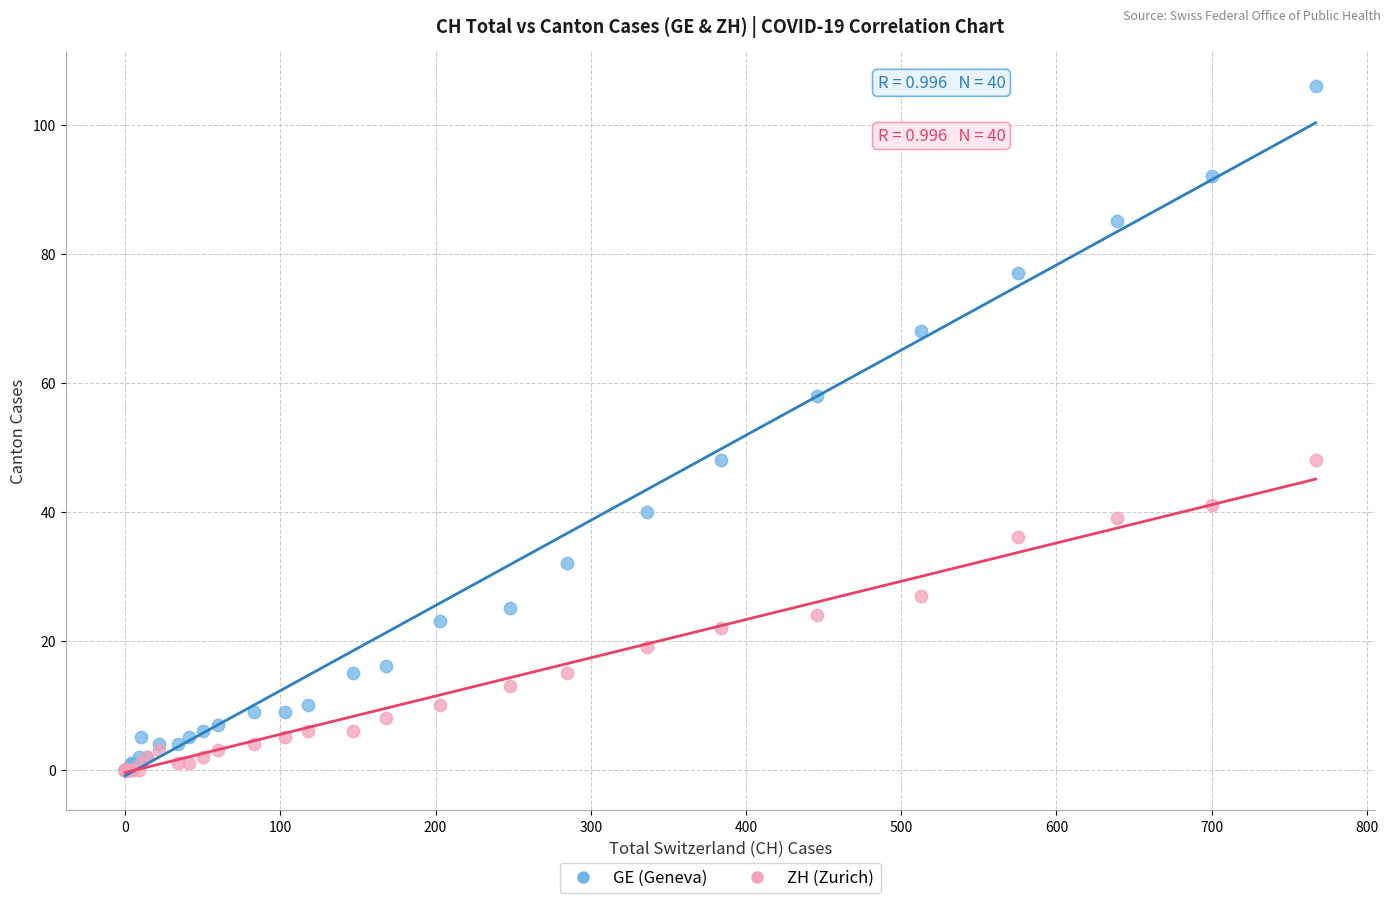

Which series contains the highest Y value?

GE (Geneva)